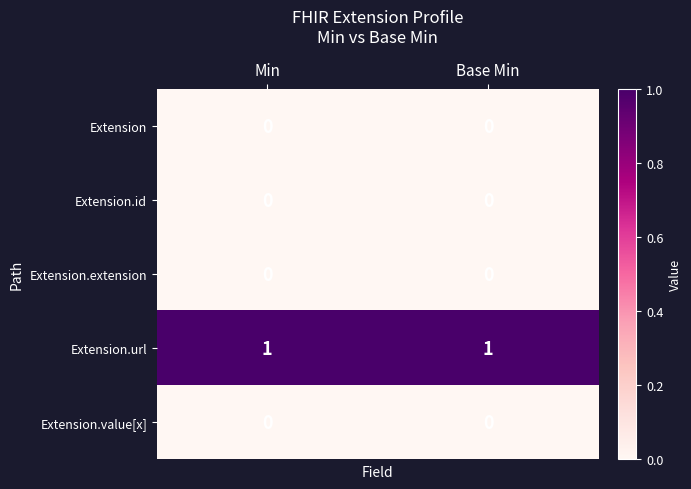

Reading left to right, extract all data points from this chart.

Extension: Min=0	Base Min=0
Extension.id: Min=0	Base Min=0
Extension.extension: Min=0	Base Min=0
Extension.url: Min=1	Base Min=1
Extension.value[x]: Min=0	Base Min=0